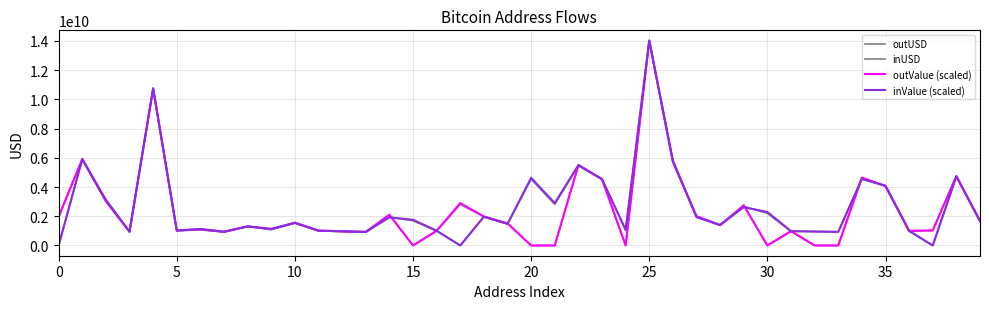

How many lines are shown in the chart?

4